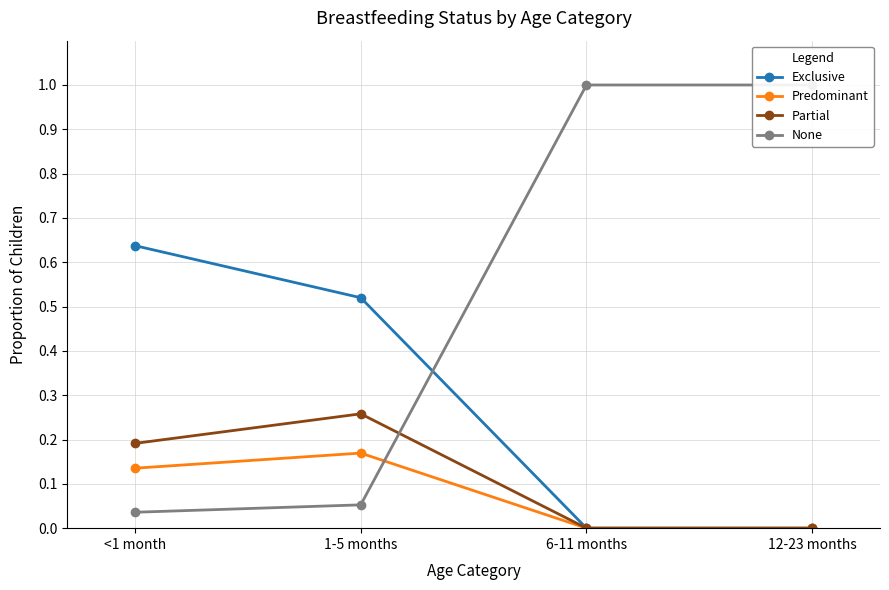

What is the sum of the Predominant values at 6-11 months and 1-5 months?

0.2